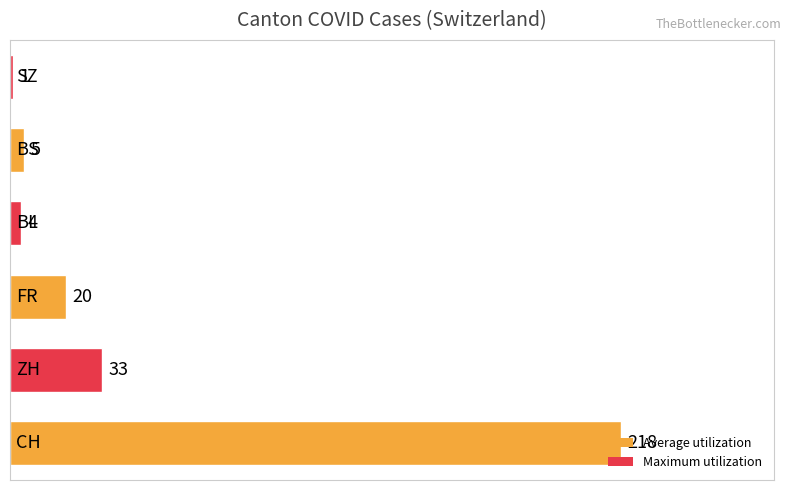

How many bars are there in total?

6